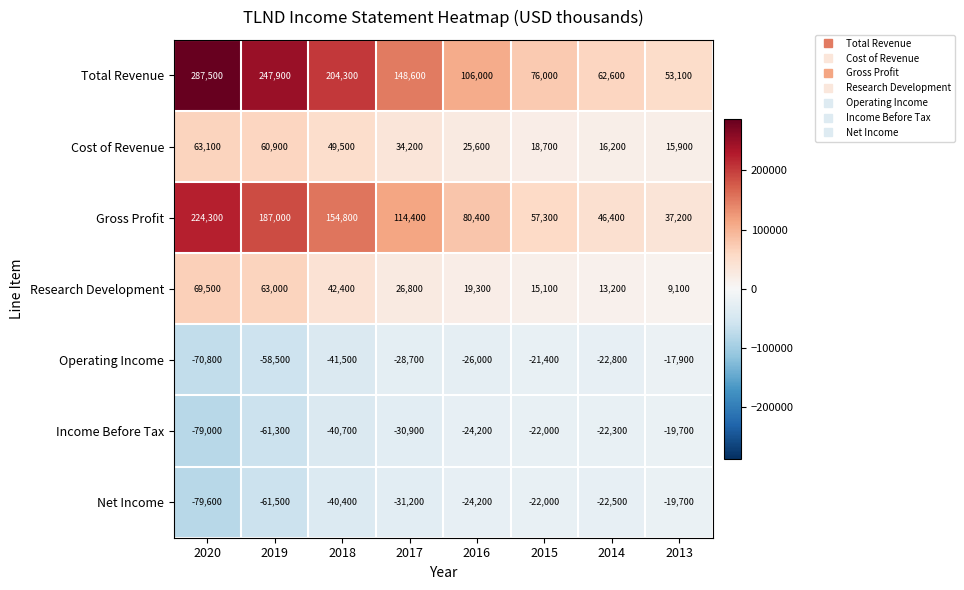

Where does the Operating Income series first go above -26000?

2015